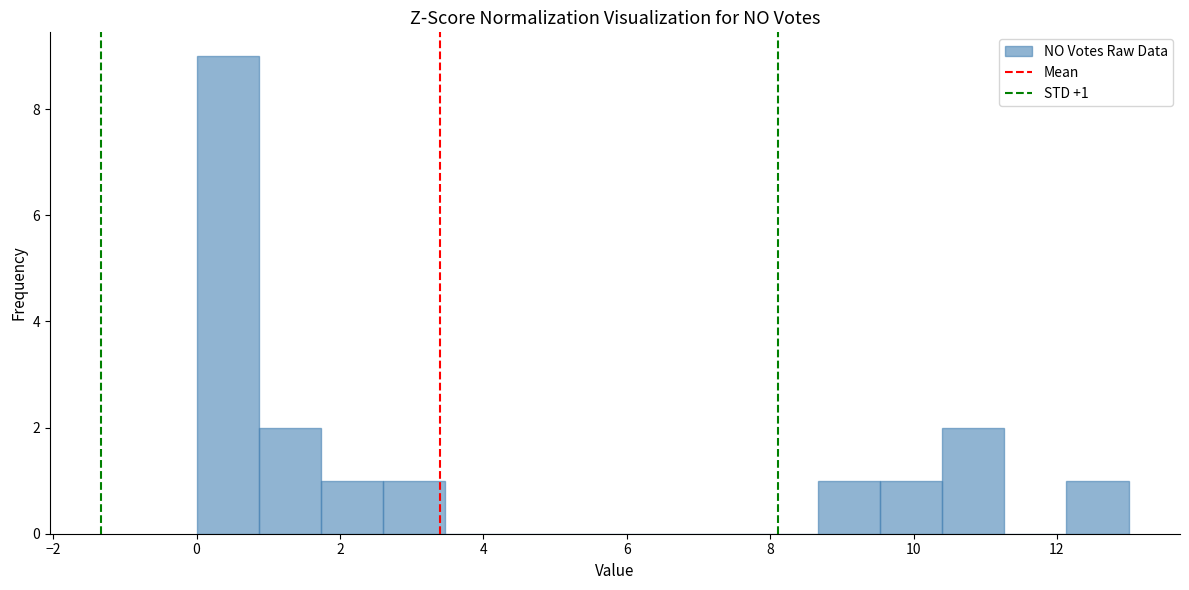

Which range on the x-axis has the tallest bar?

0.0 to 0.8